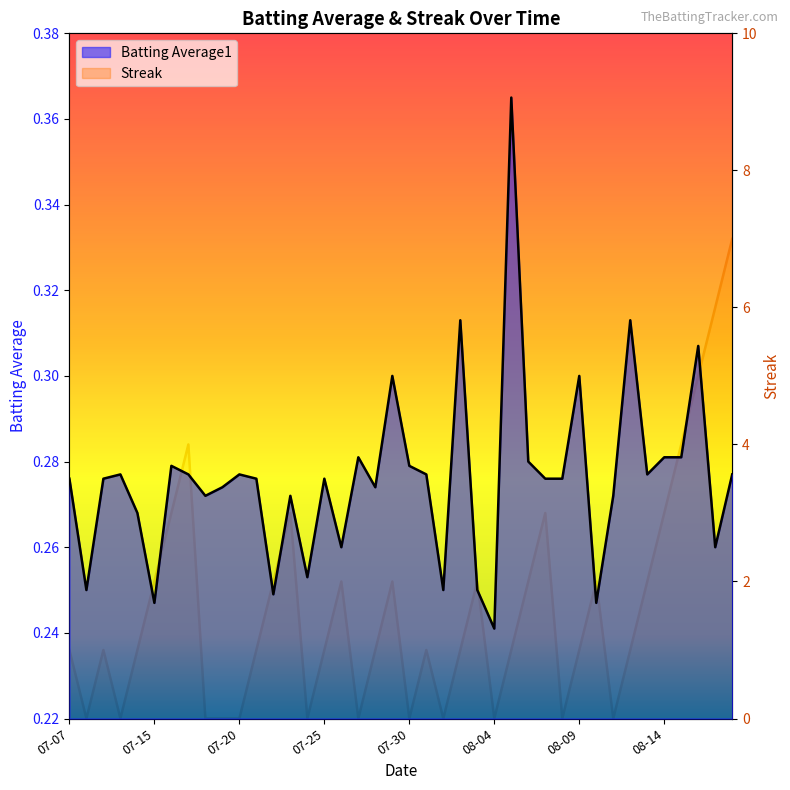

The value of Streak at 12 is 1.1. True or false?

False